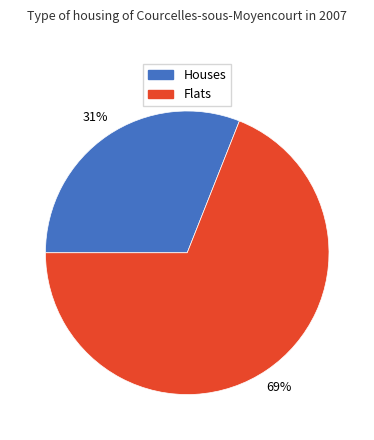

To the nearest percent, what portion does Houses represent?

31%